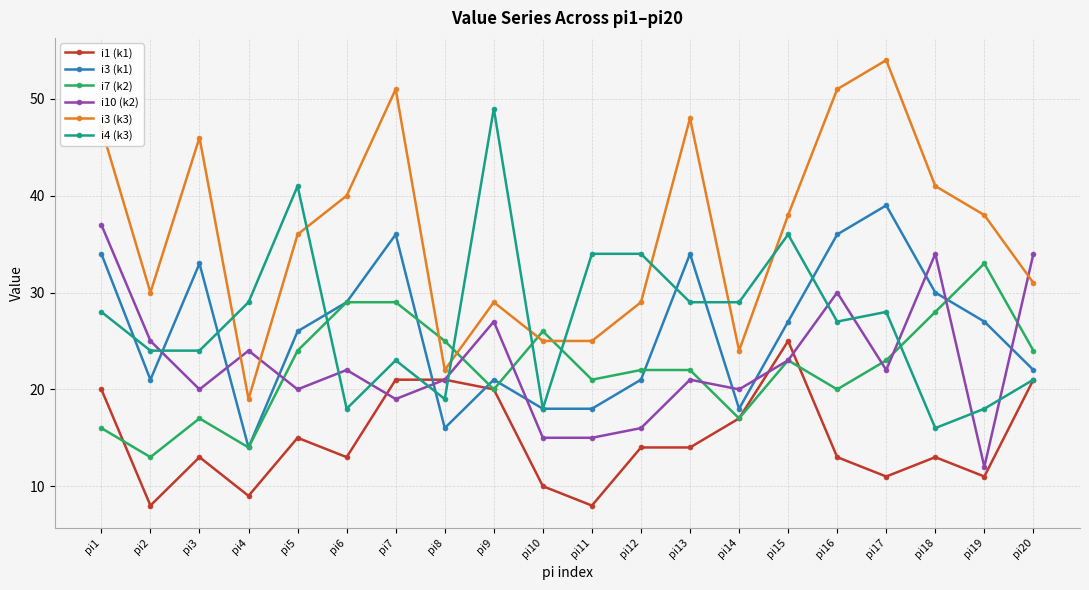

Where do i10 (k2) and i7 (k2) first cross each other?

pi4 and pi5